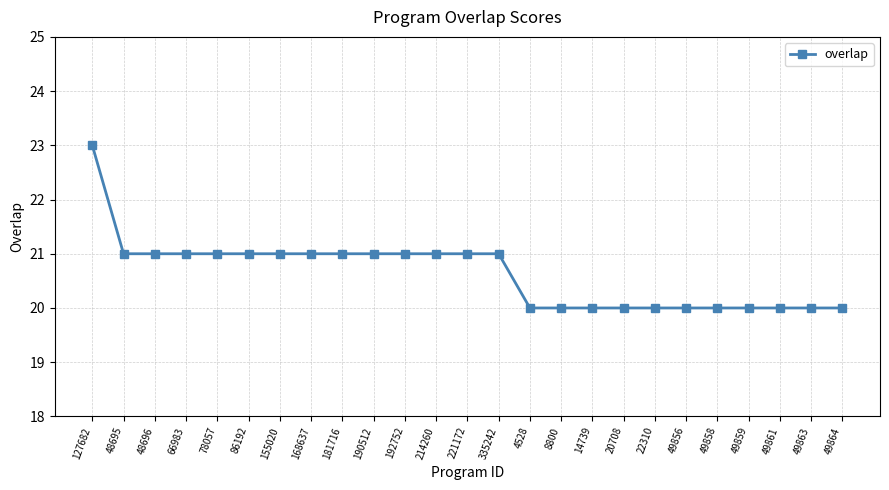

At which label does the data first exceed 21?

127682